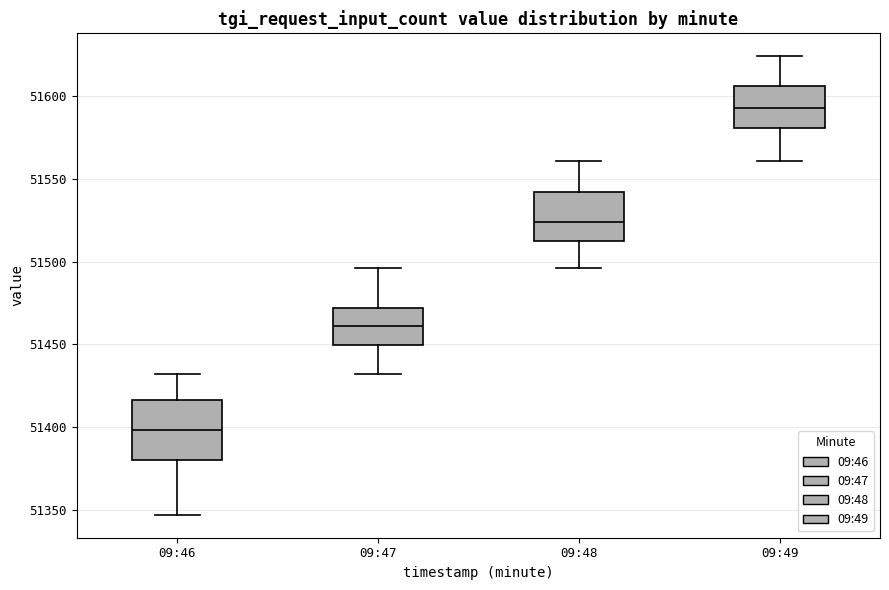

Reading left to right, read every box against the y-axis: the position of its median line, the range the box covers, and the ends of its whiskers. The values are not printed on the chart, so give them approximately, as read against the axis.

09:46: median 51400, box 51380 to 51415, whiskers 51345 to 51430
09:47: median 51460, box 51450 to 51470, whiskers 51430 to 51495
09:48: median 51525, box 51510 to 51540, whiskers 51495 to 51560
09:49: median 51595, box 51580 to 51605, whiskers 51560 to 51625